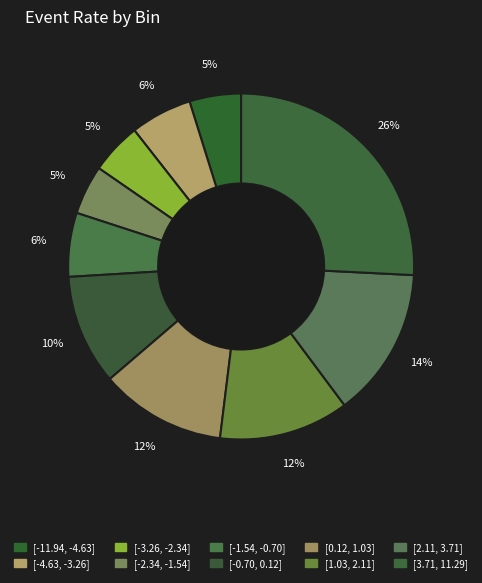

The [2.11, 3.71] slice represents 7% of the pie. True or false?

False